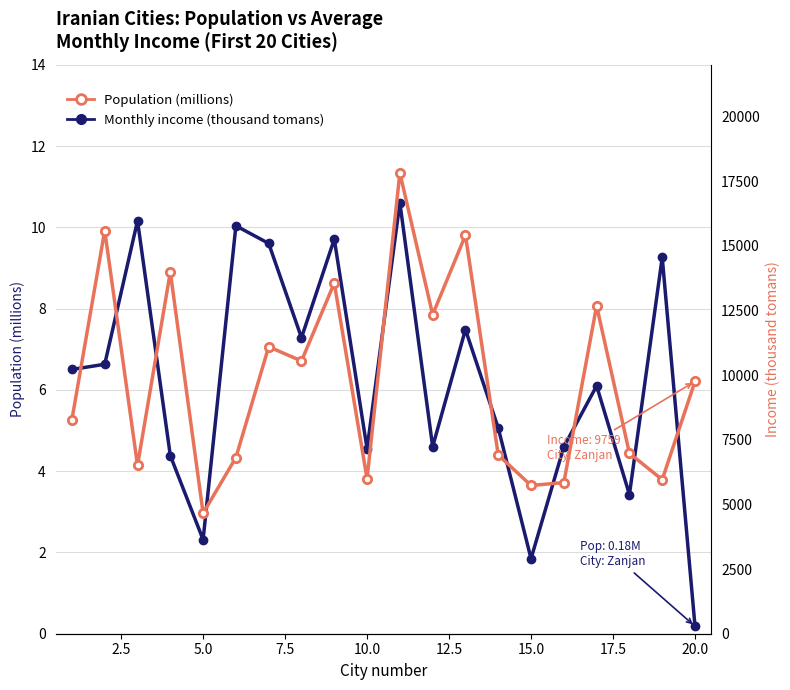

Rank the series by their average value, from lowest to highest.

Population (millions), Monthly income (thousand tomans)